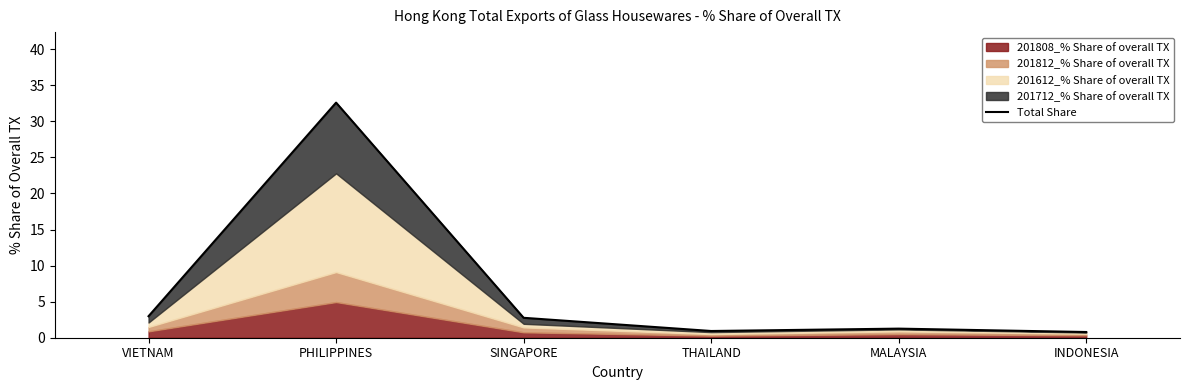

Reading right to left, what are all the values shown in this chart?

0.8	1.3	0.9	2.8	32.6	3.0